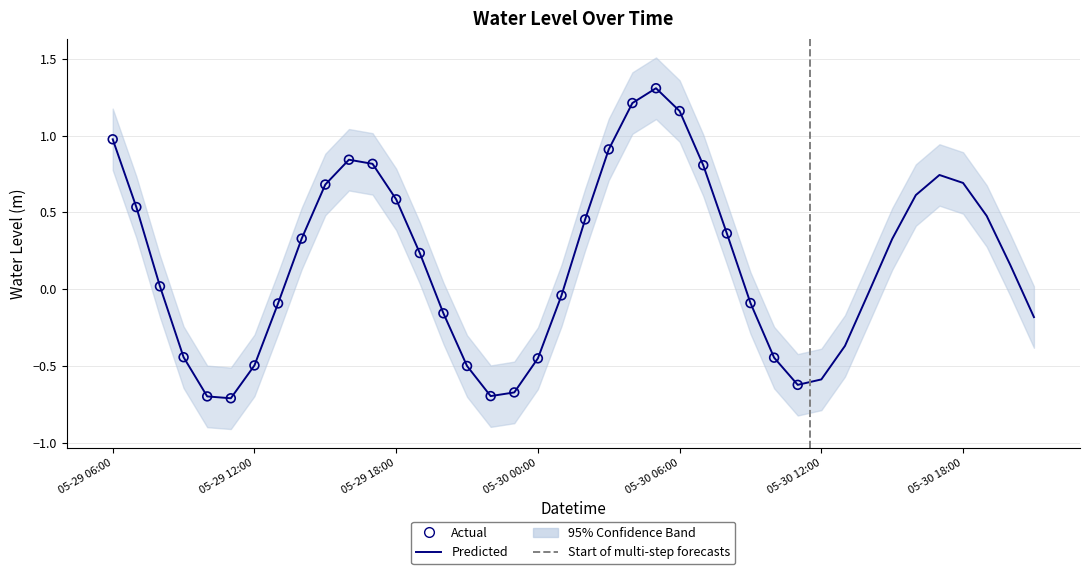

What is the change in value from 2025-05-29 16:00 to 2025-05-30 00:00?

-1.3